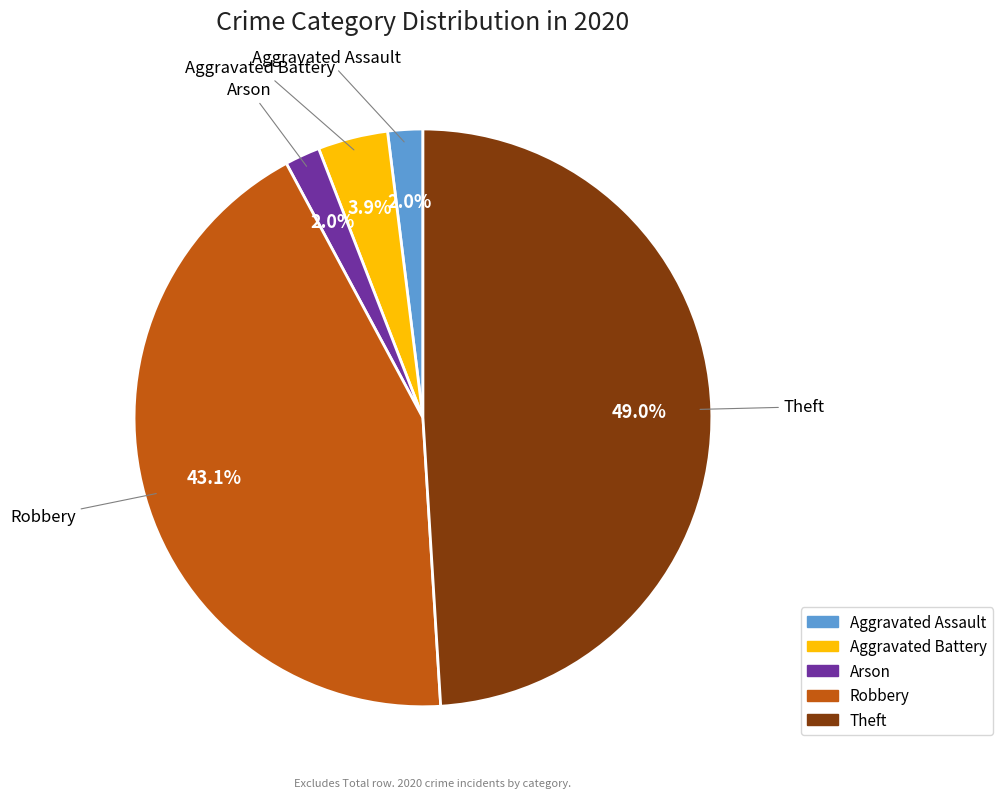

Does any single category account for the majority?

No